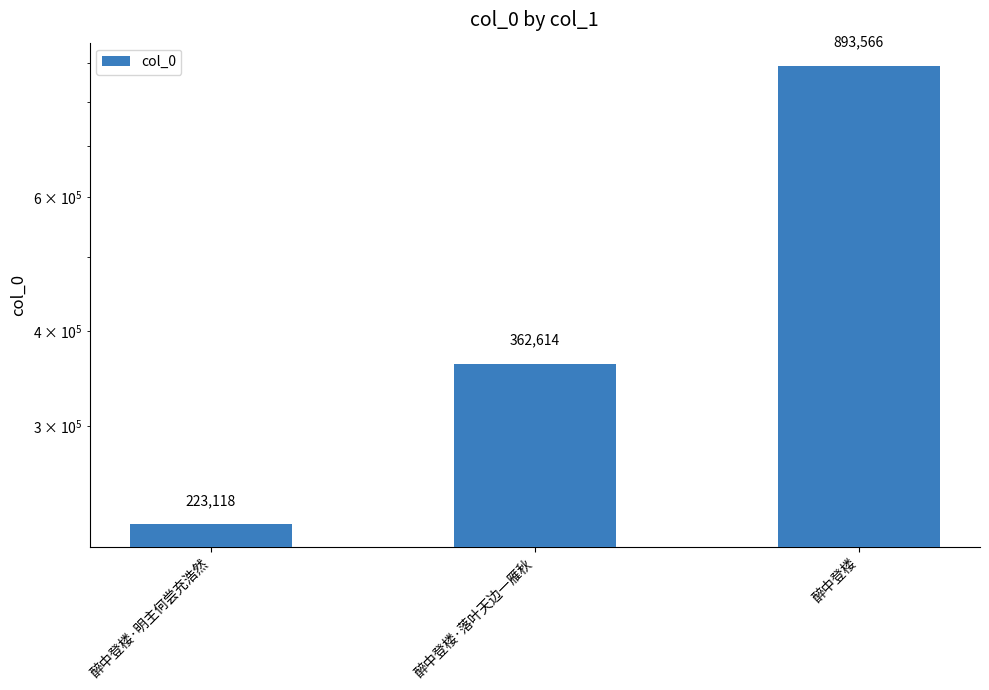

Reading left to right, extract all data points from this chart.

醉中登楼·明主何尝充浩然=223118	醉中登楼·落叶天边一雁秋=362614	醉中登楼=893566